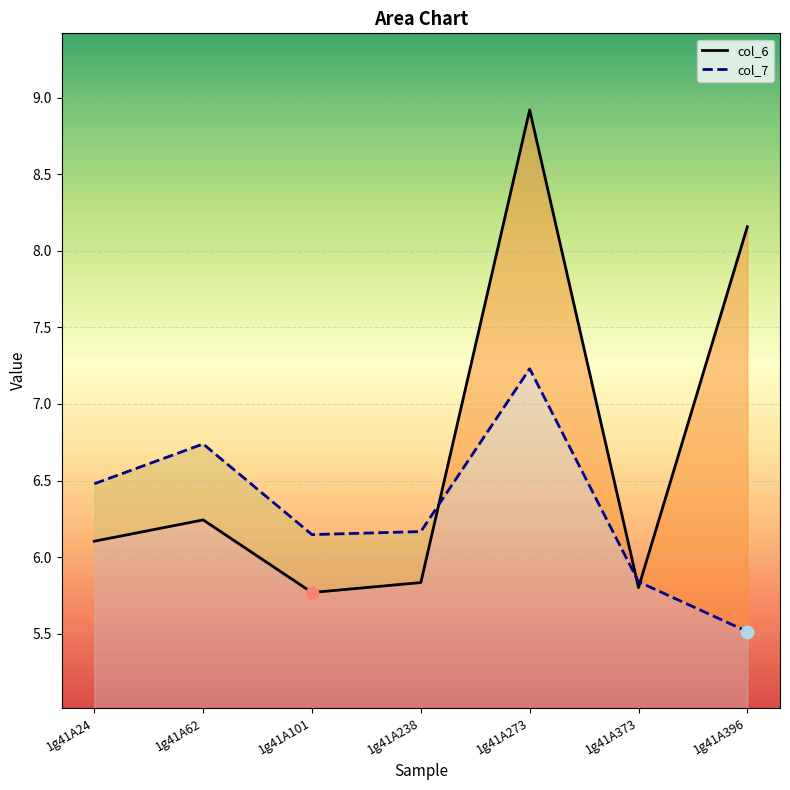

Which series reaches the minimum Y coordinate?

col_7